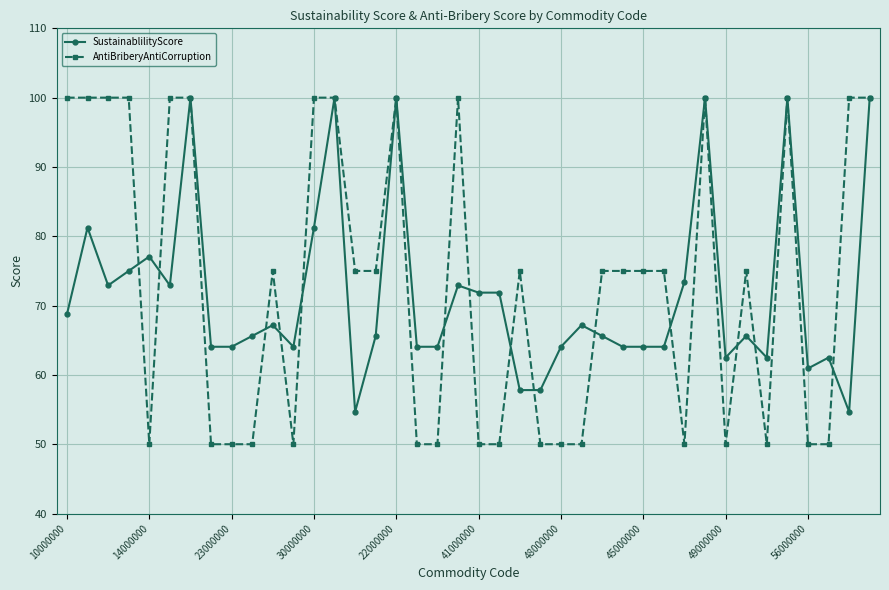

How many categories are shown in the chart?

40